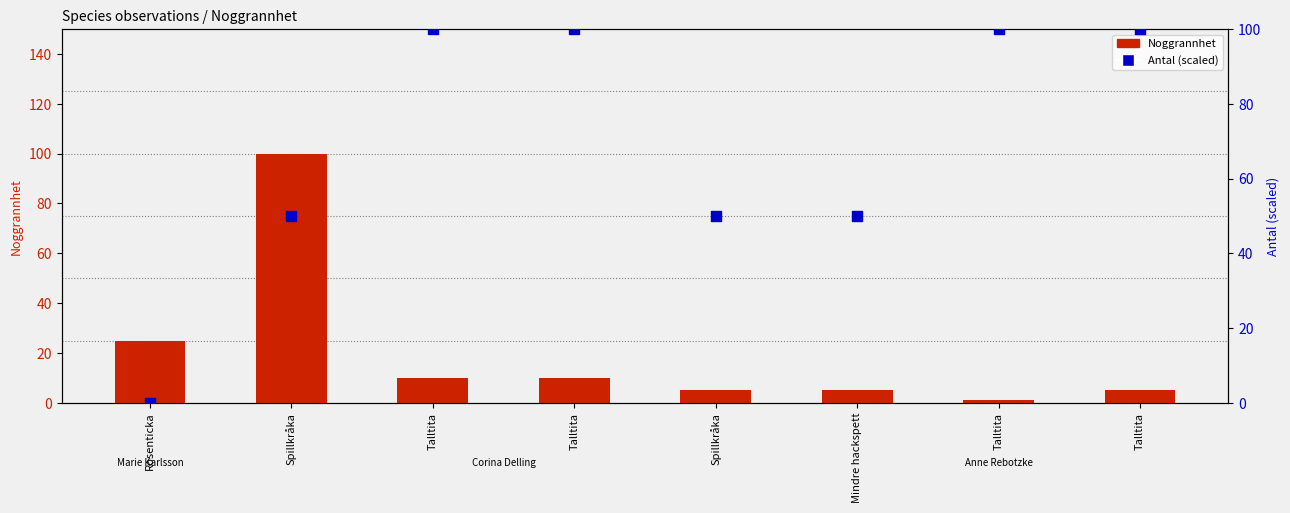

Which series reaches the minimum Y coordinate?

Antal (percentile)